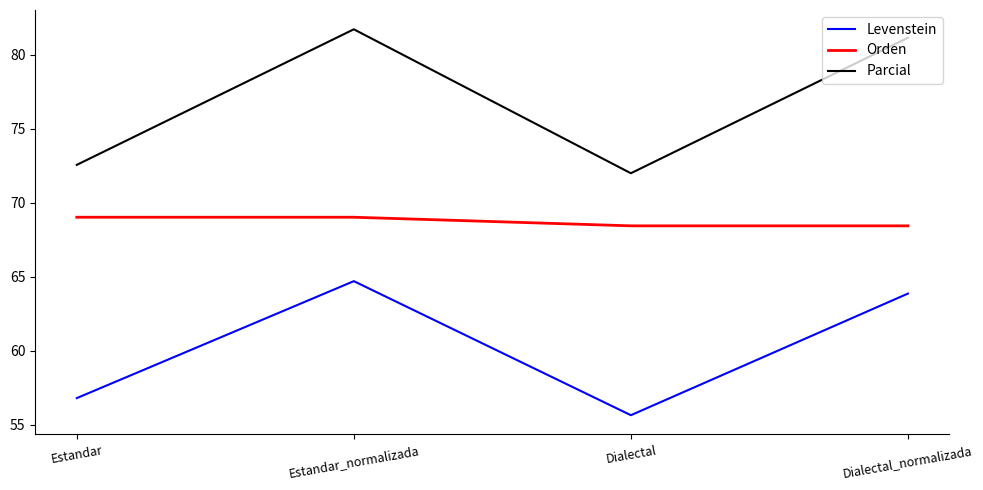

Which category has the highest value across all series?

Estandar_normalizada